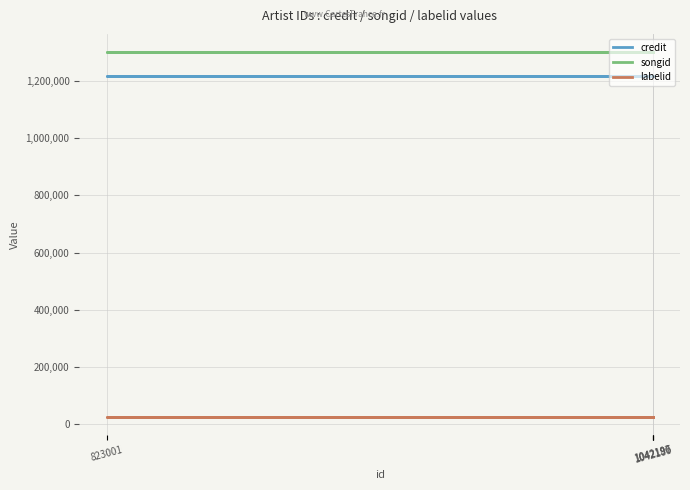

What is the minimum value shown in the chart?

25694